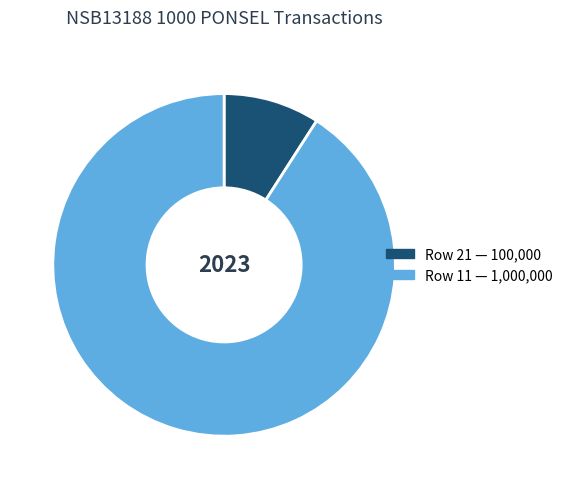

Is there a majority slice in this chart?

Yes